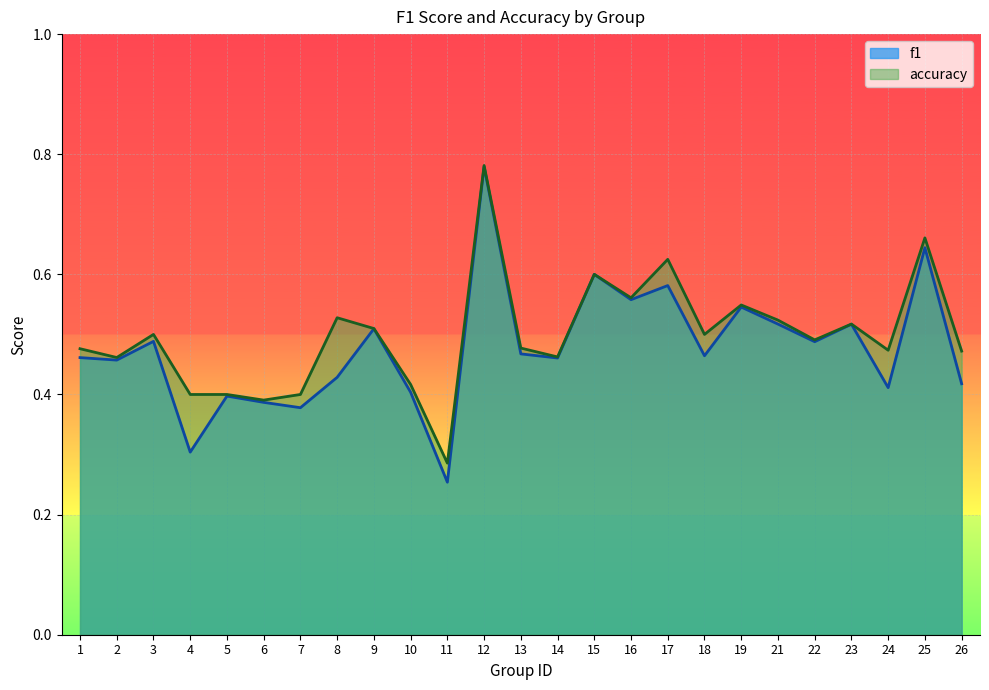

What is the minimum value shown in the chart?

0.3